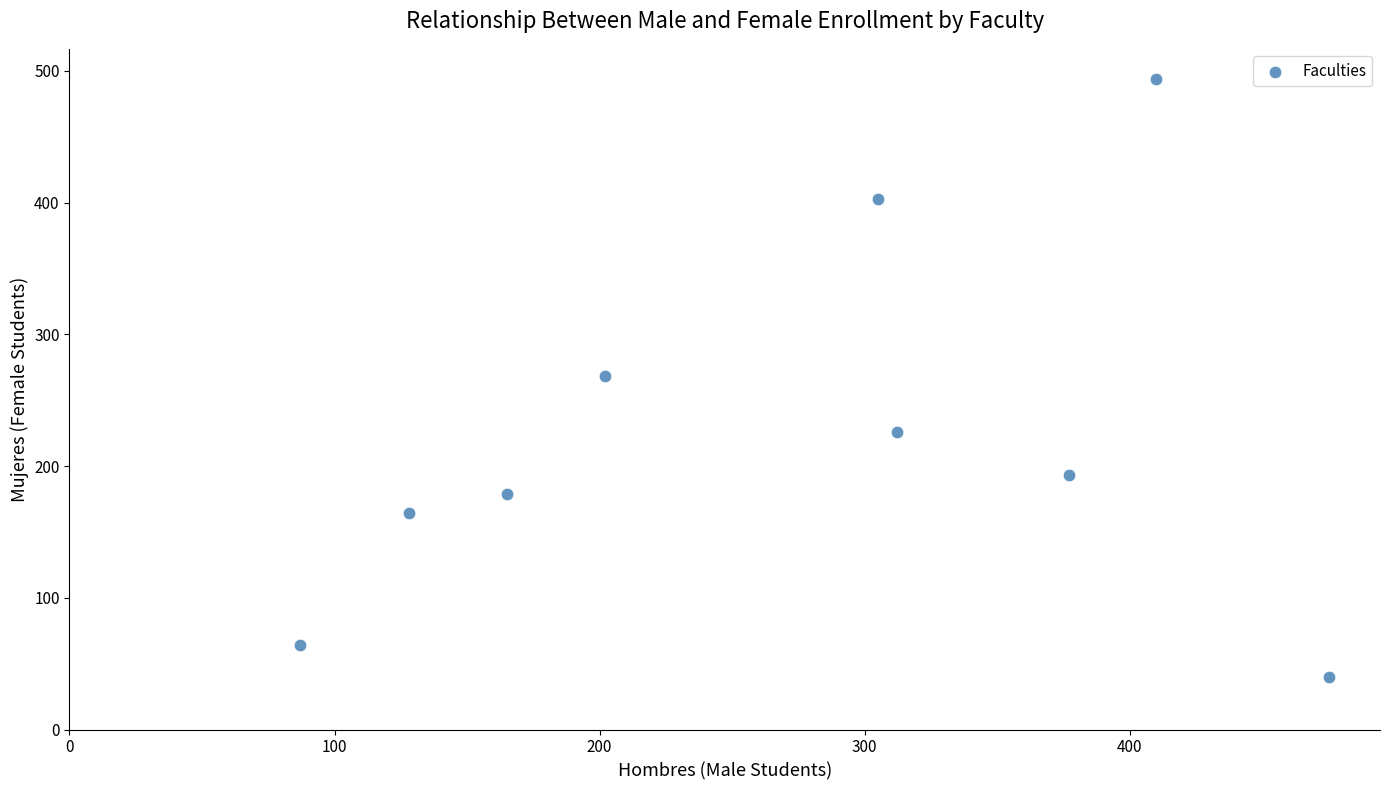

What is the range of X values (max minus min)?

388